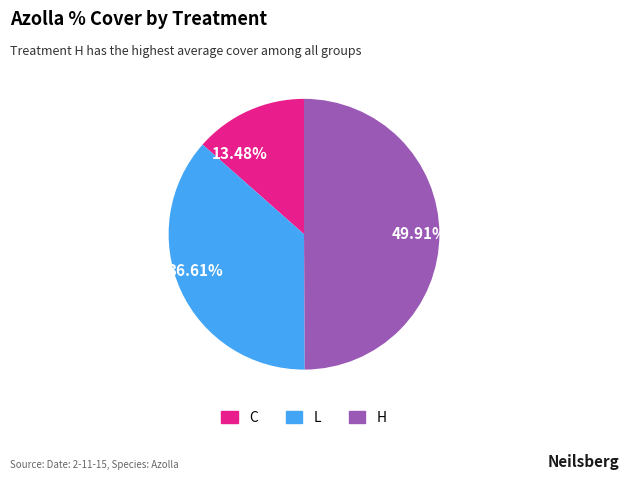

Is 13.48% the majority of the pie?

No